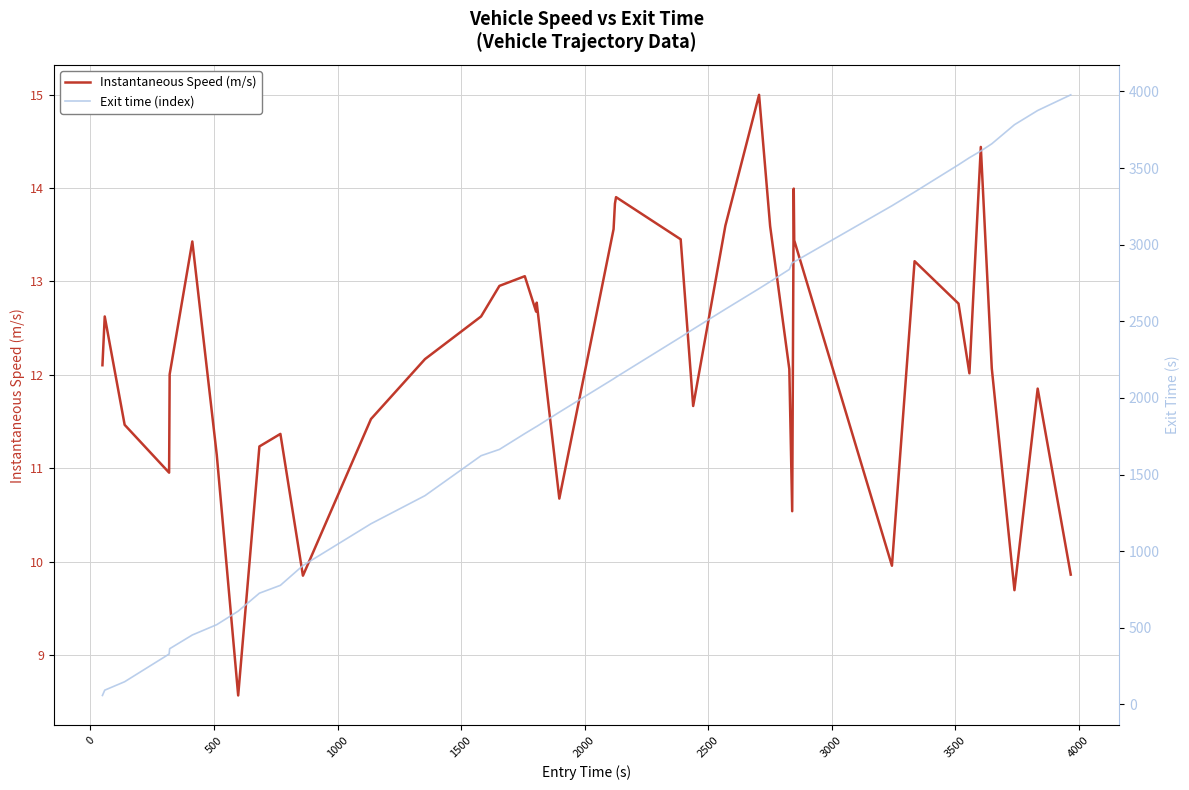

What is the value of the Instantaneous Speed (m/s) point at the 23rd from the left?

13.5